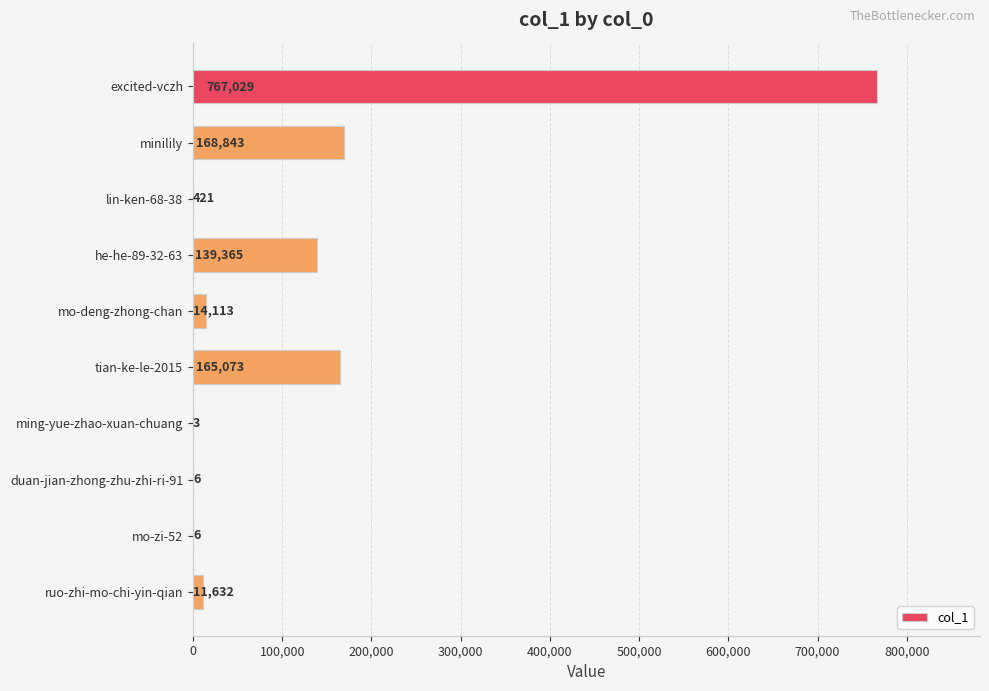

How many data points does each series have?

10